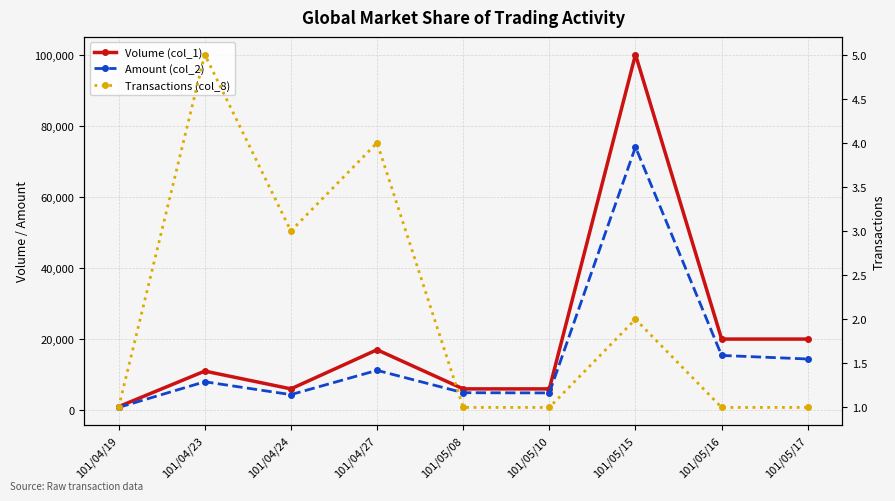

What is the greatest value displayed?

100000